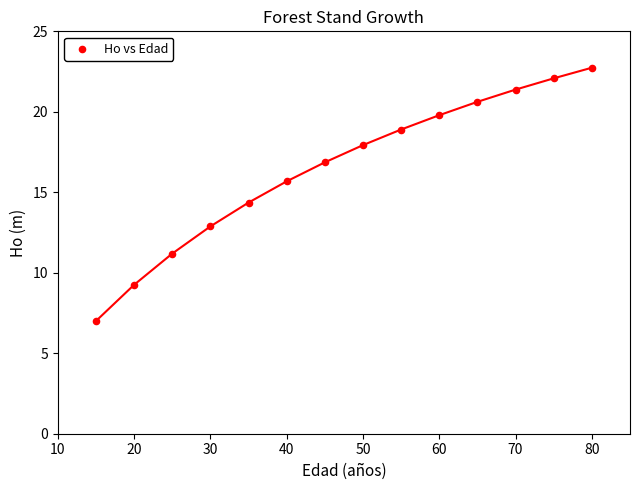

What Y value in the scatter plot is closest to 14?

14.4